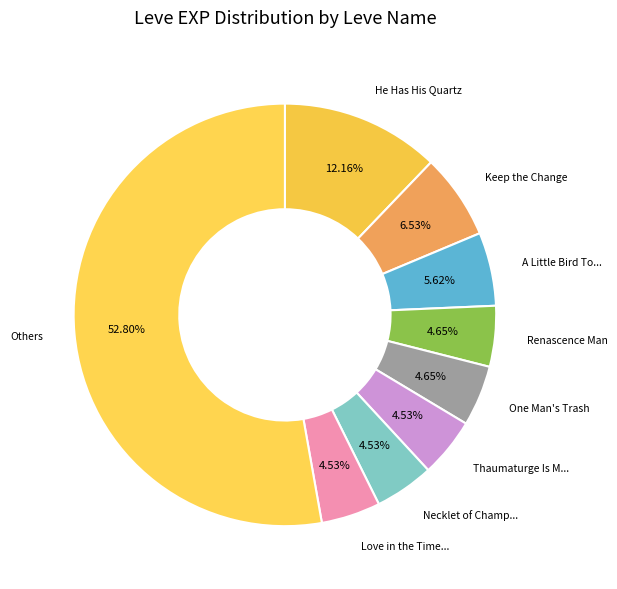

Count the number of slices in the pie.

9